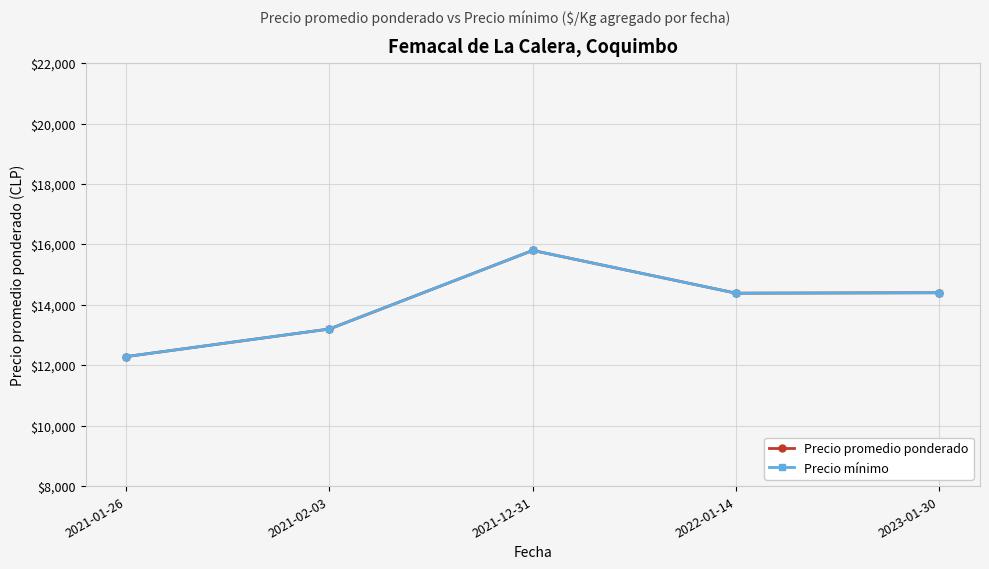

Is this an area chart (filled region under the line)?

No